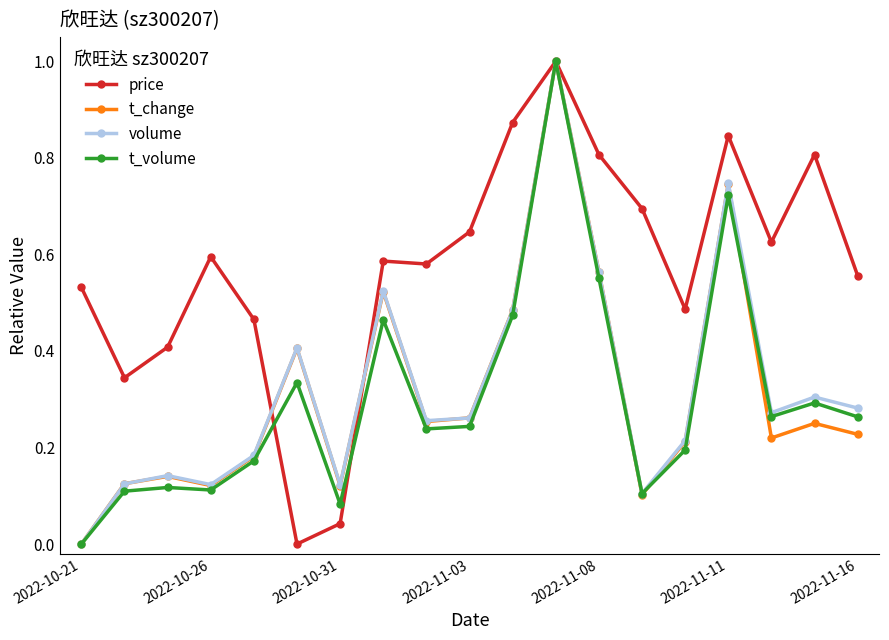

What is the difference between the maximum and minimum values in the t_change series?

1.0